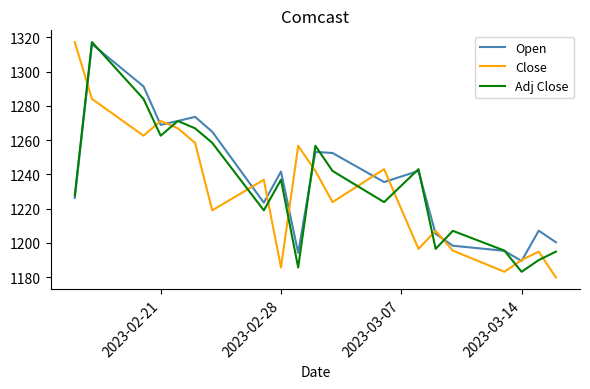

Which series has the widest spread of values?

Close